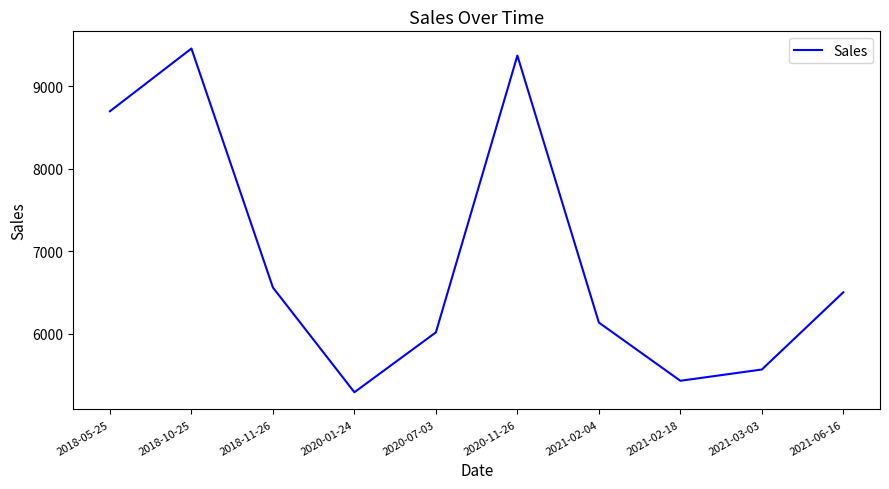

How many interior local valleys (lower than both neighbors) does the data have?

2